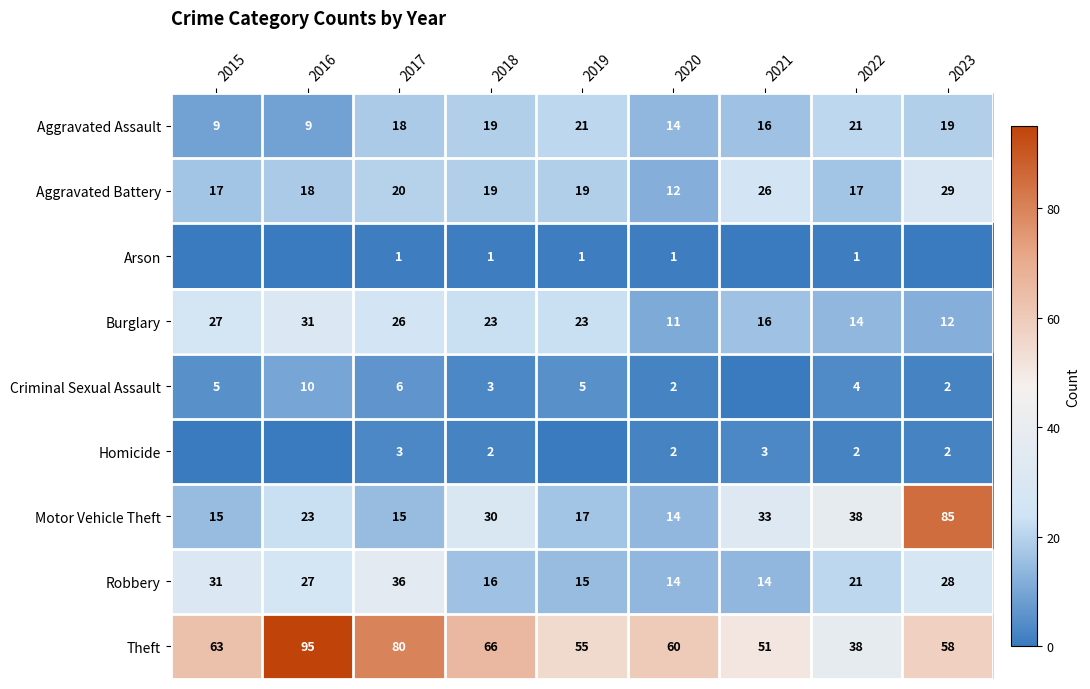

Which series changed the most between 2018 and 2022?

Theft